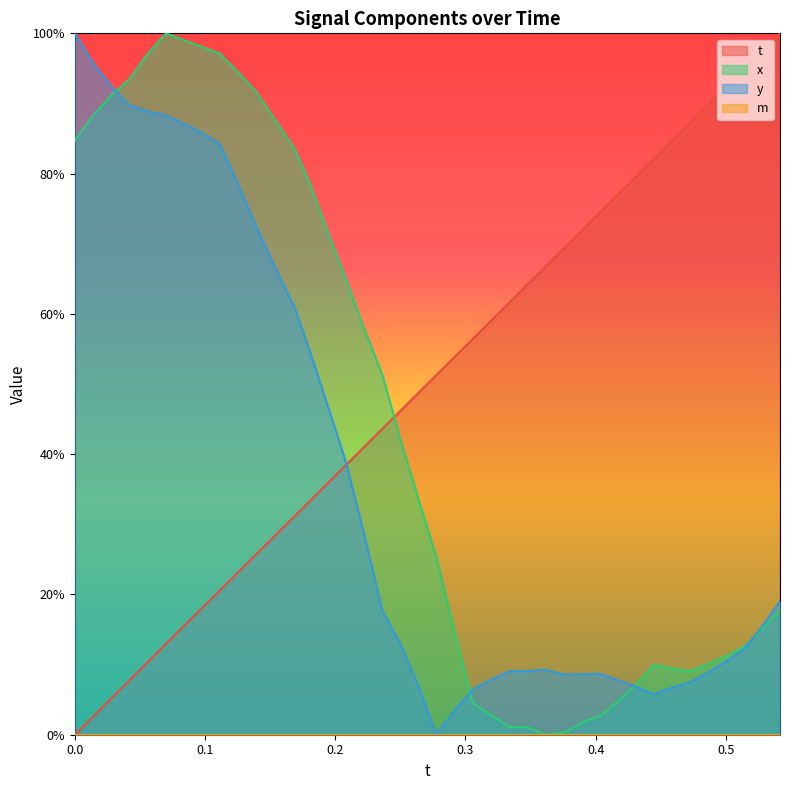

Between 0.1113892 and 0.4445724, which series saw the biggest shift?

x